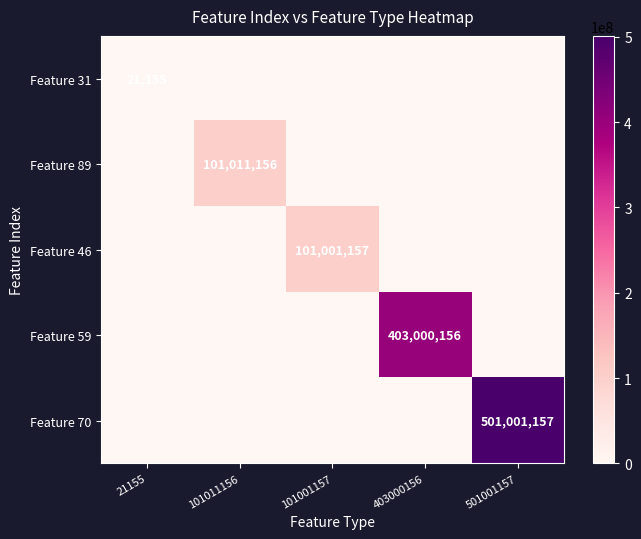

True or false: Feature 70 has a value of 501001157 at 501001157.

True